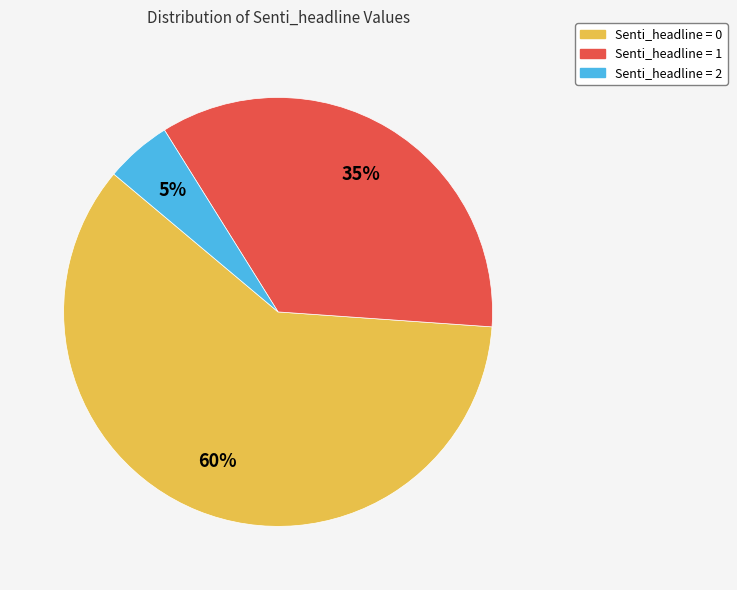

To the nearest percent, what is the combined percentage of Senti_headline = 0 and Senti_headline = 1?

95%